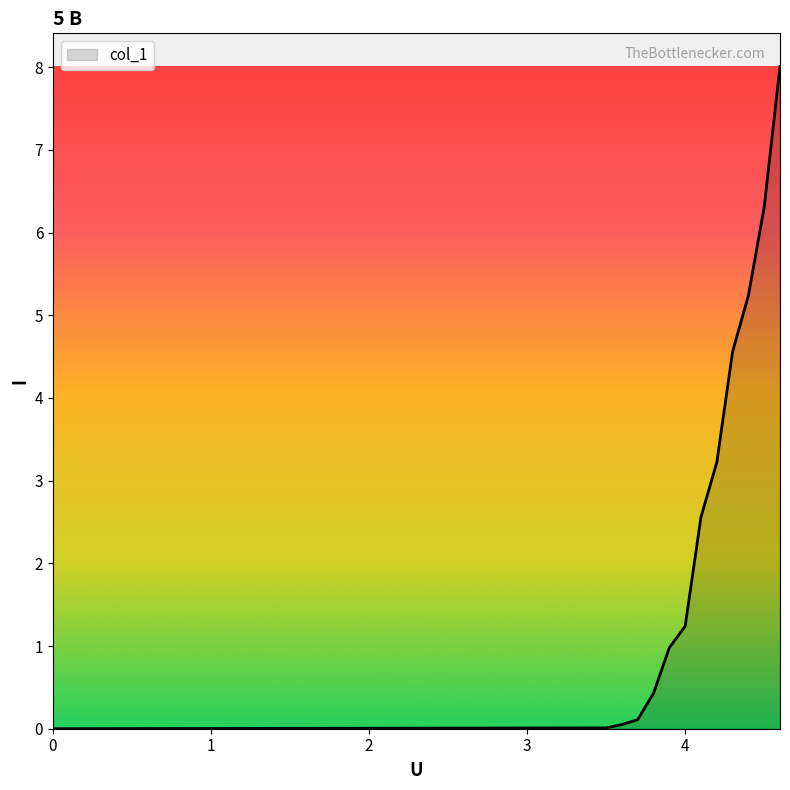

What is the maximum value shown in the chart?

8.0